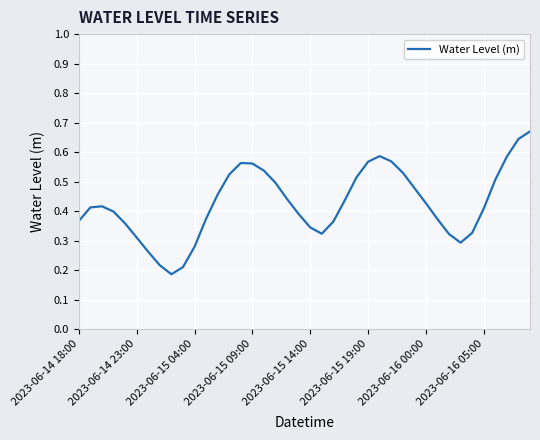

Does the chart have visible grid lines?

Yes